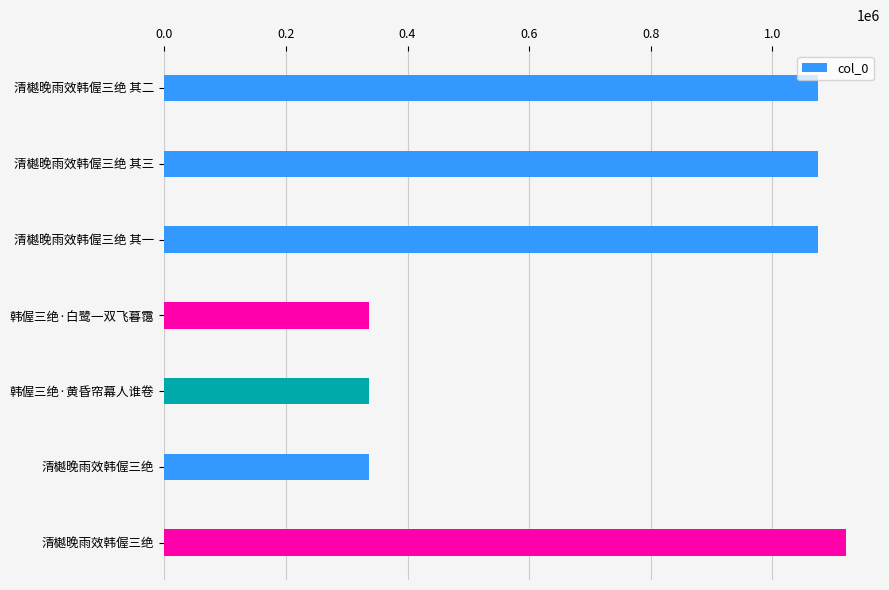

How many bars are there in total?

7